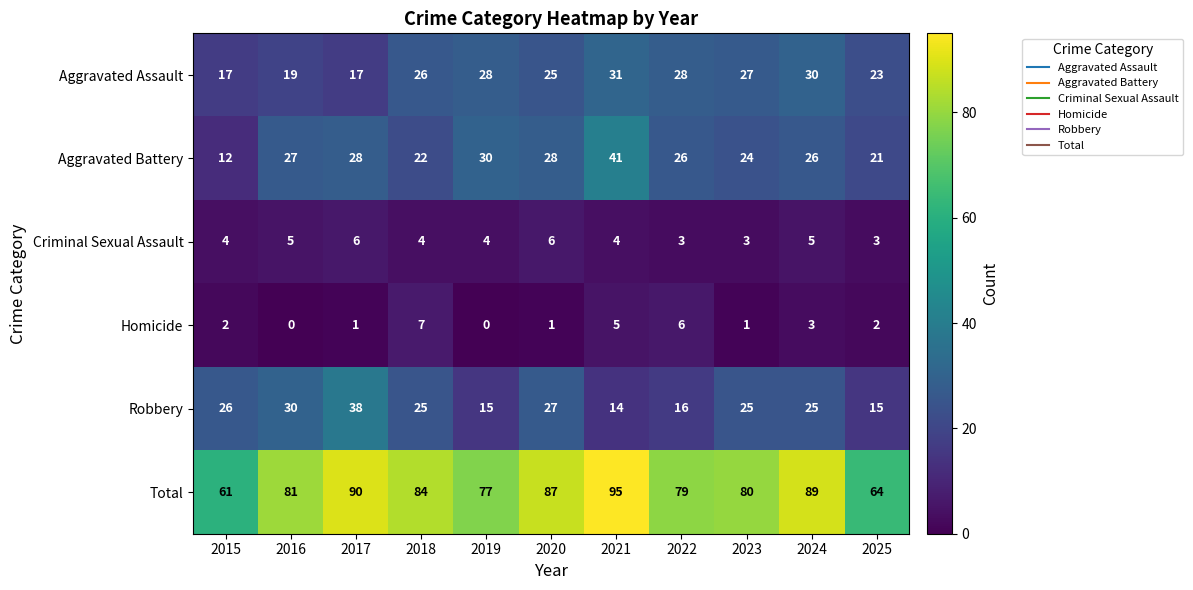

What is the maximum value shown in the chart?

95